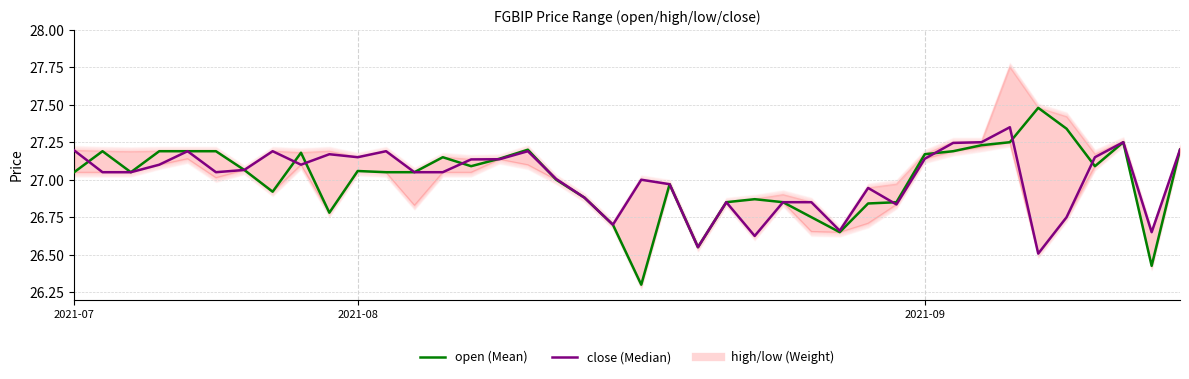

Reading left to right, what are all the values shown in this chart?

open: 27.1	27.2	27.1	27.2	27.2	27.2	27.1	26.9	27.2	26.8	27.1	27.1	27.1	27.1	27.1	27.1	27.2	27.0	26.9	26.7	26.3	27.0	26.6	26.9	26.9	26.9	26.8	26.6	26.8	26.9	27.2	27.2	27.2	27.2	27.5	27.3	27.1	27.2	26.4	27.2
close: 27.2	27.1	27.1	27.1	27.2	27.1	27.1	27.2	27.1	27.2	27.1	27.2	27.0	27.1	27.1	27.1	27.2	27.0	26.9	26.7	27.0	27.0	26.6	26.9	26.6	26.9	26.9	26.7	26.9	26.8	27.1	27.2	27.2	27.4	26.5	26.8	27.1	27.2	26.6	27.2
low: 27.1	27.1	27.1	27.1	27.1	27.0	27.1	26.9	27.1	26.8	27.1	27.0	26.8	27.0	27.1	27.1	27.1	27.0	26.9	26.7	26.3	27.0	26.6	26.9	26.6	26.9	26.7	26.6	26.7	26.8	27.1	27.2	27.2	27.2	26.5	26.8	27.1	27.2	26.4	27.2